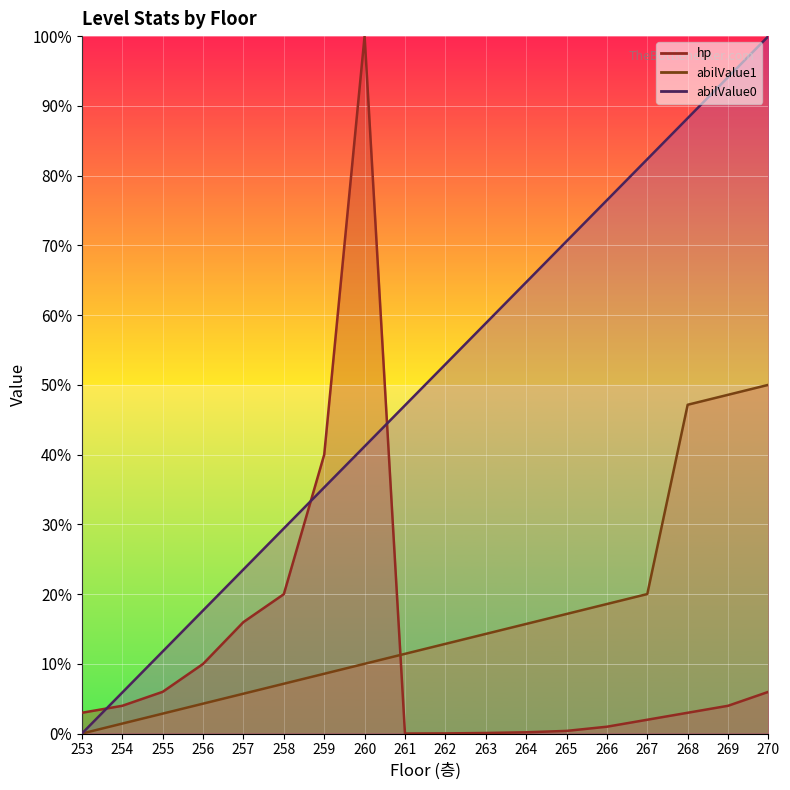

What is the total value across all series at 261?

58.5